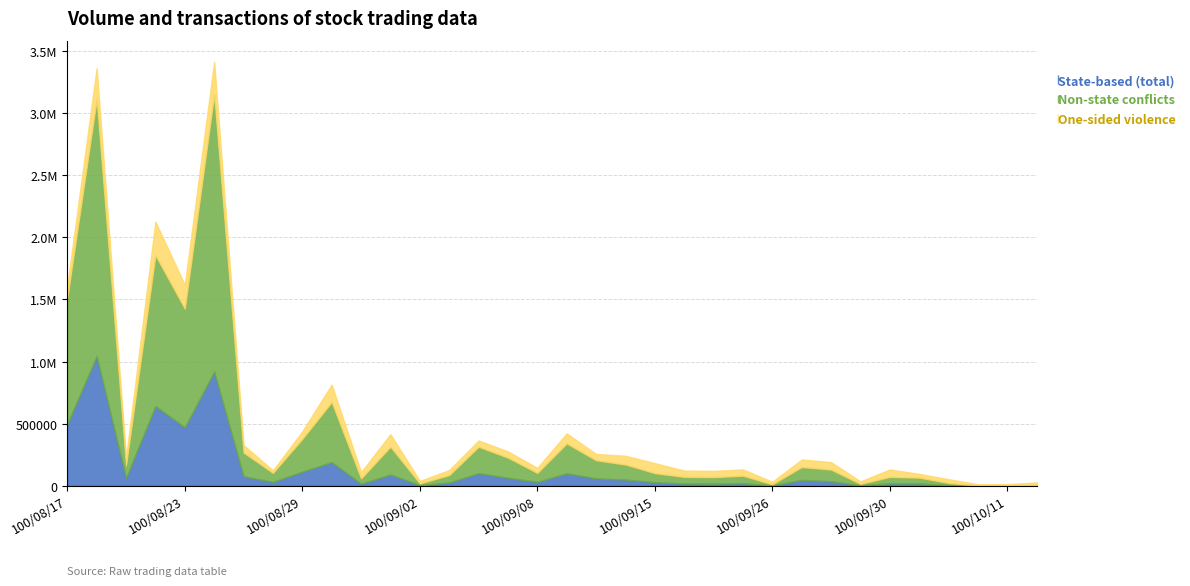

The value of One-sided violence at 100/09/26 is 2. True or false?

True